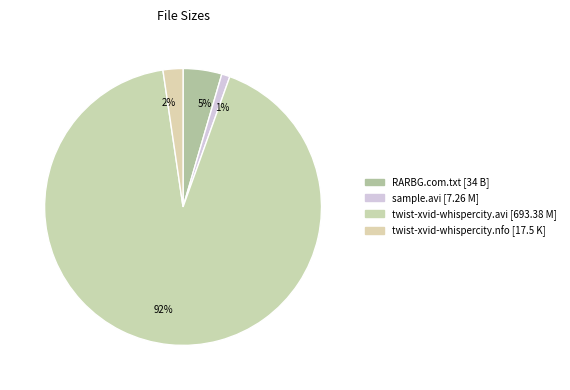

Is the sum of 2% and 5% greater than half?

No